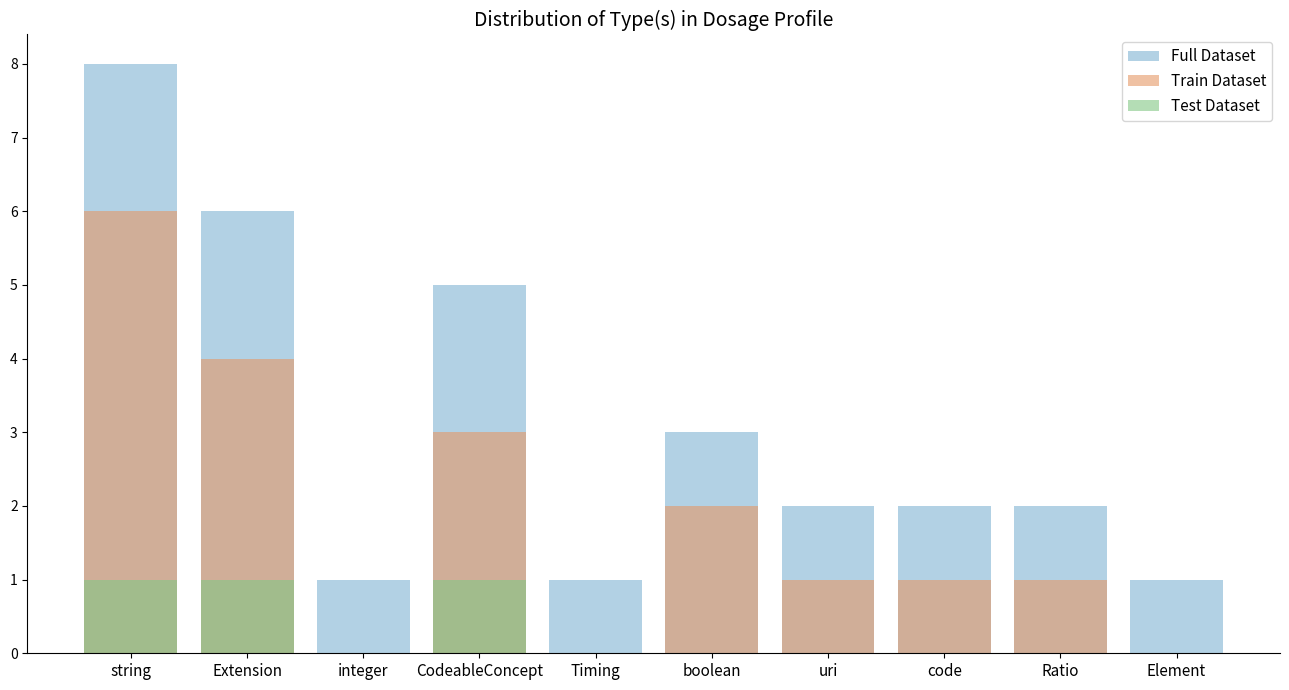

What is the label of the 10th bar from the left?

Element